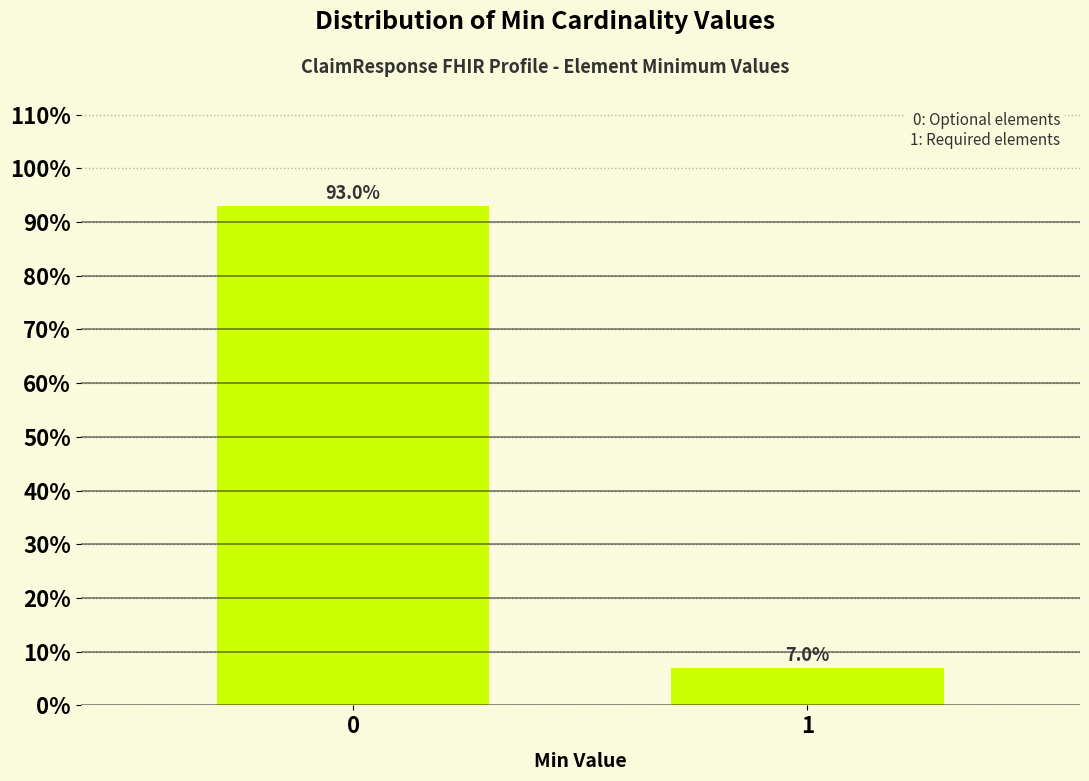

Reading right to left, extract all data points from this chart.

1=7.0	0=93.0